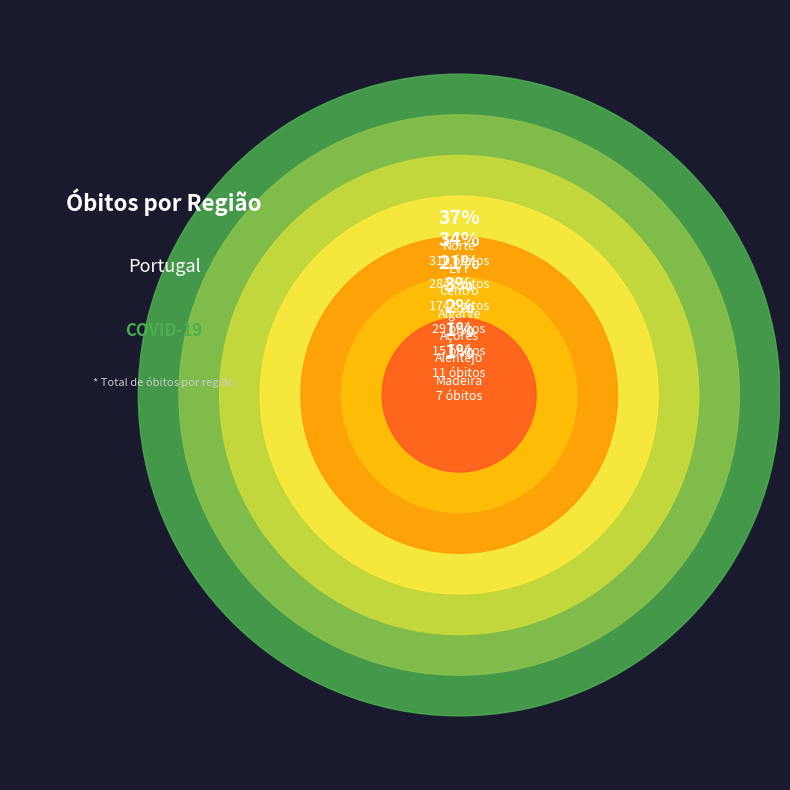

Is there a majority slice in this chart?

No